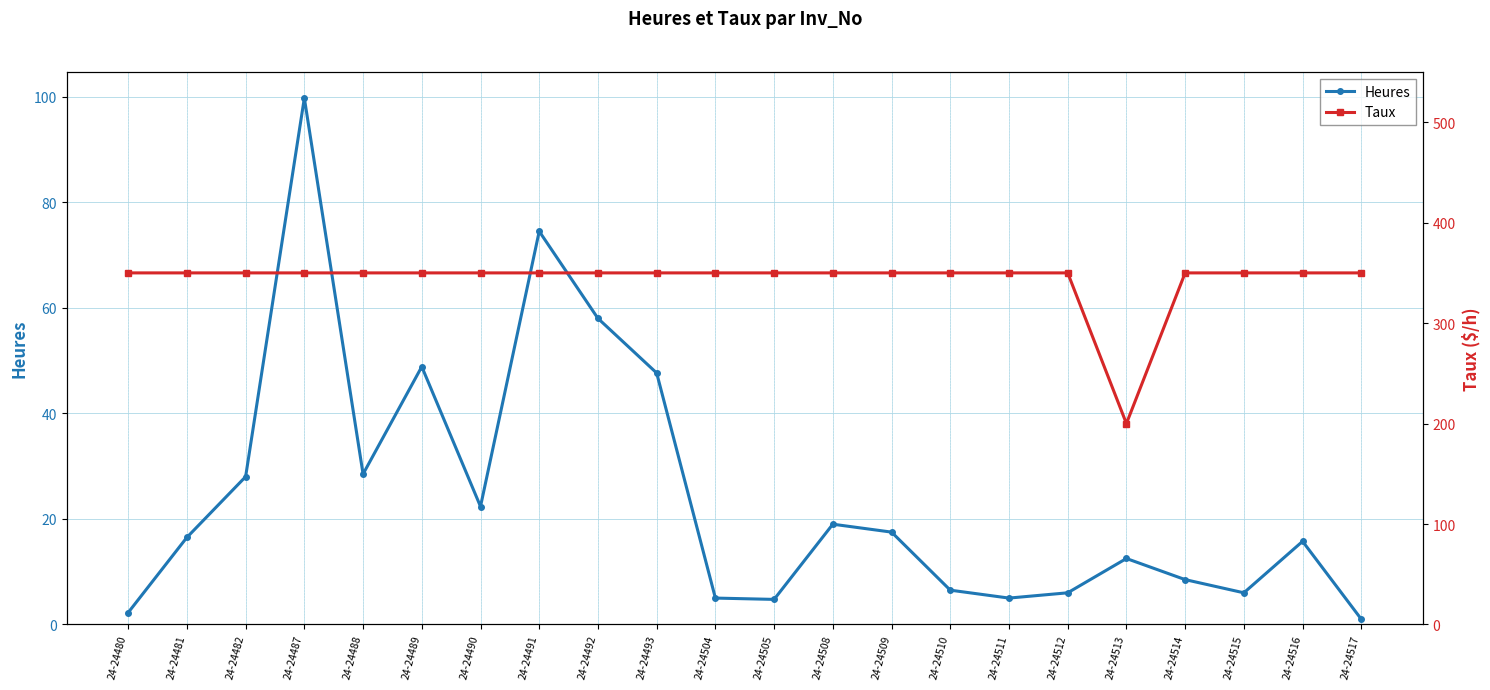

At which category does Taux reach its first local valley?

24-24513